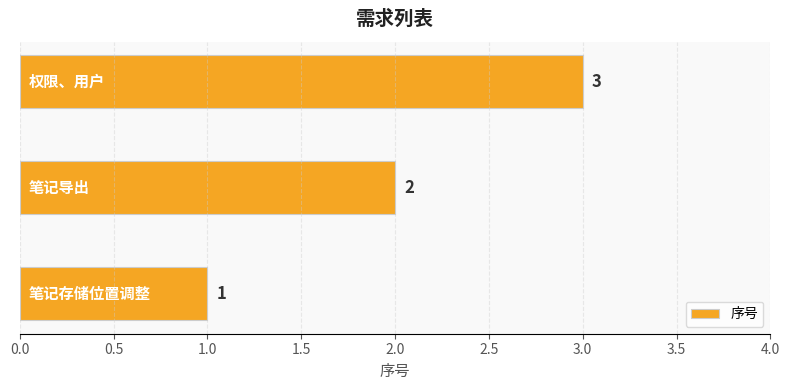

Count the values in the range 1 to 3.

3